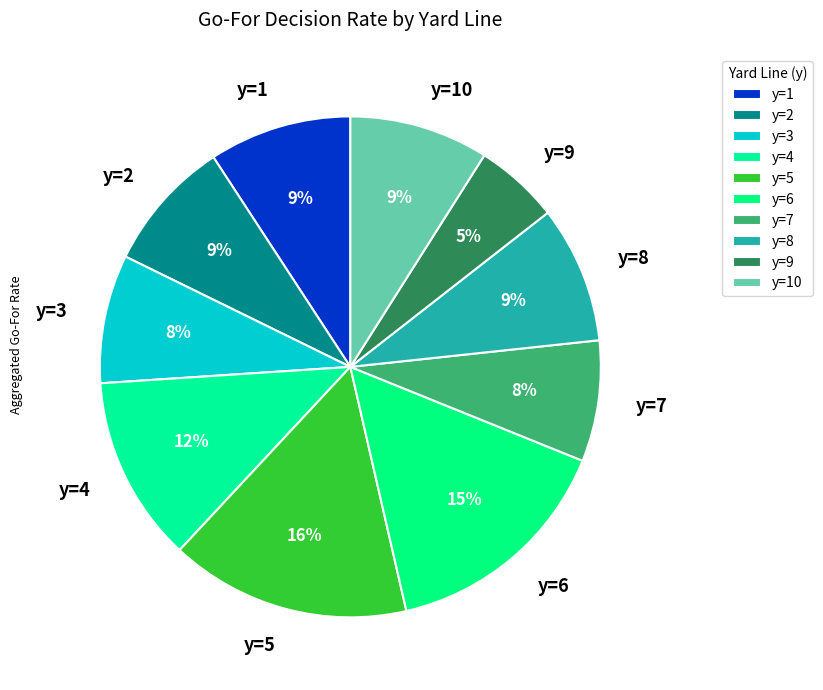

To the nearest percent, what is the average slice percentage?

10%